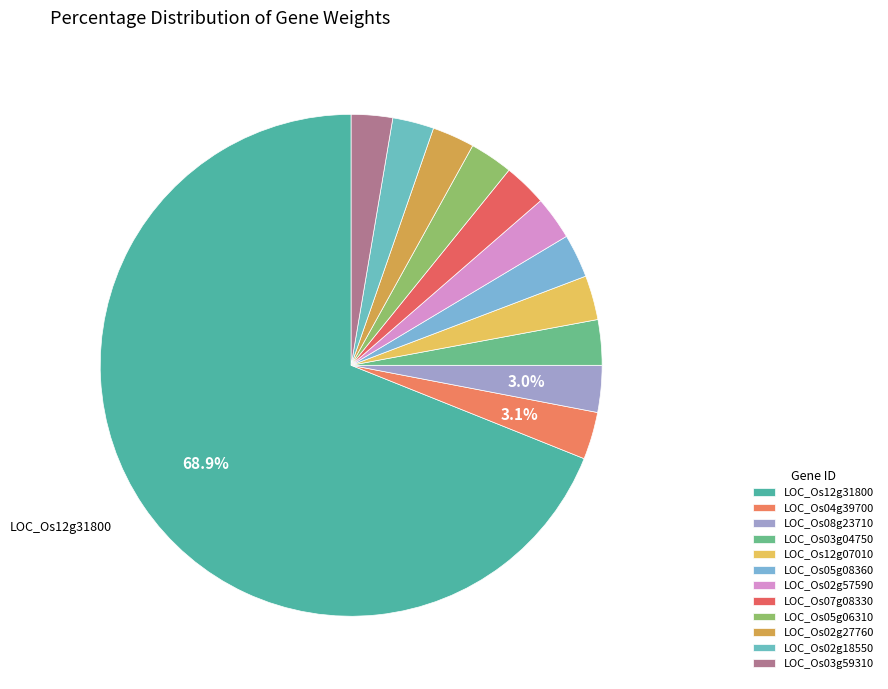

True or false: LOC_Os07g08330 accounts for 3% of the total.

True